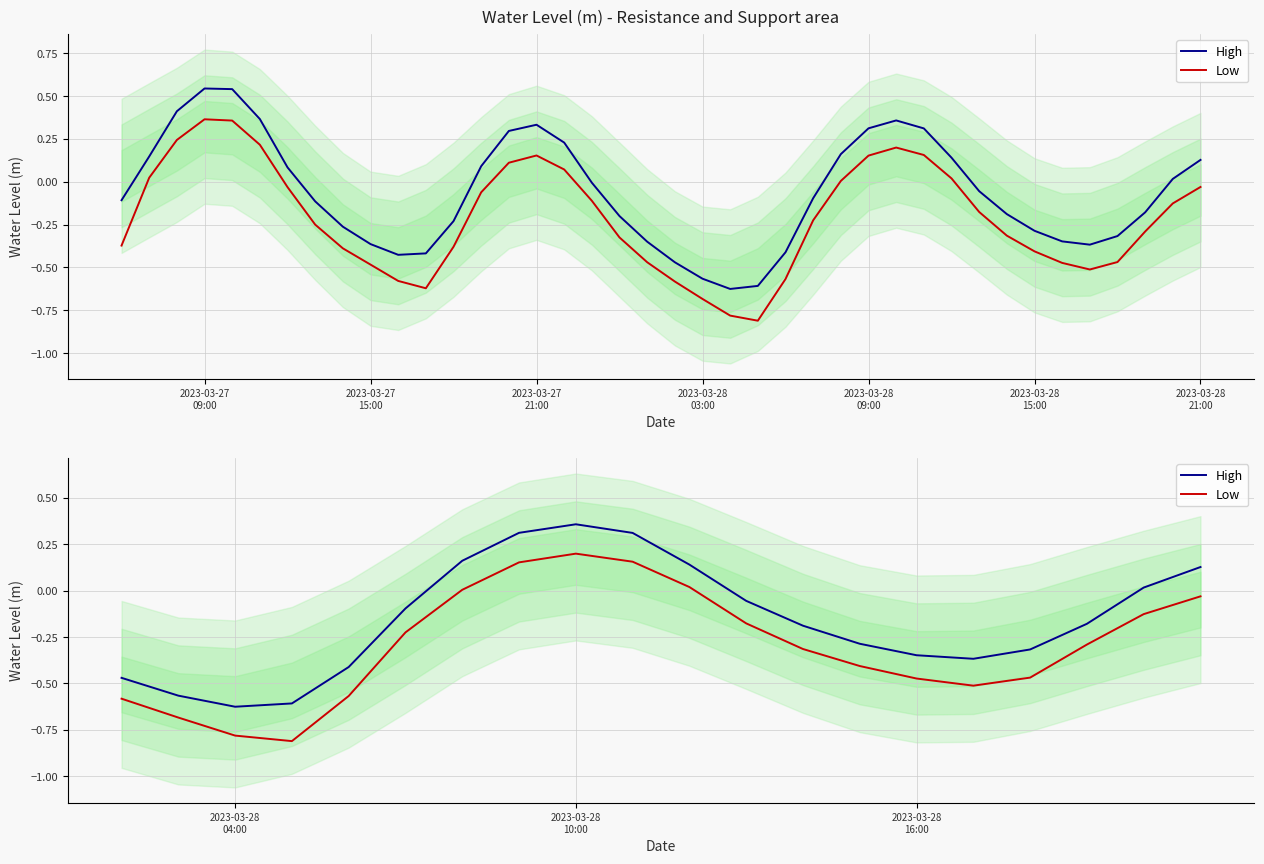

Which series has the widest spread of values?

Low